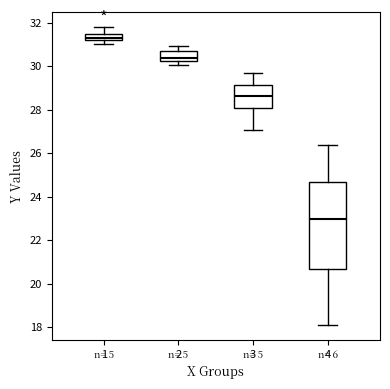

Which box has the highest median line?

1